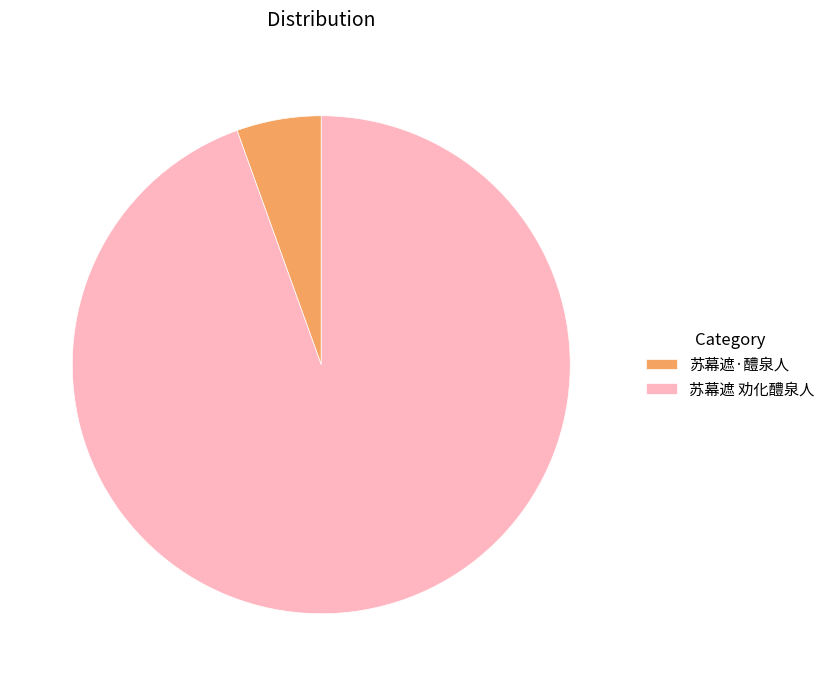

Which slice is the largest?

苏幕遮 劝化醴泉人